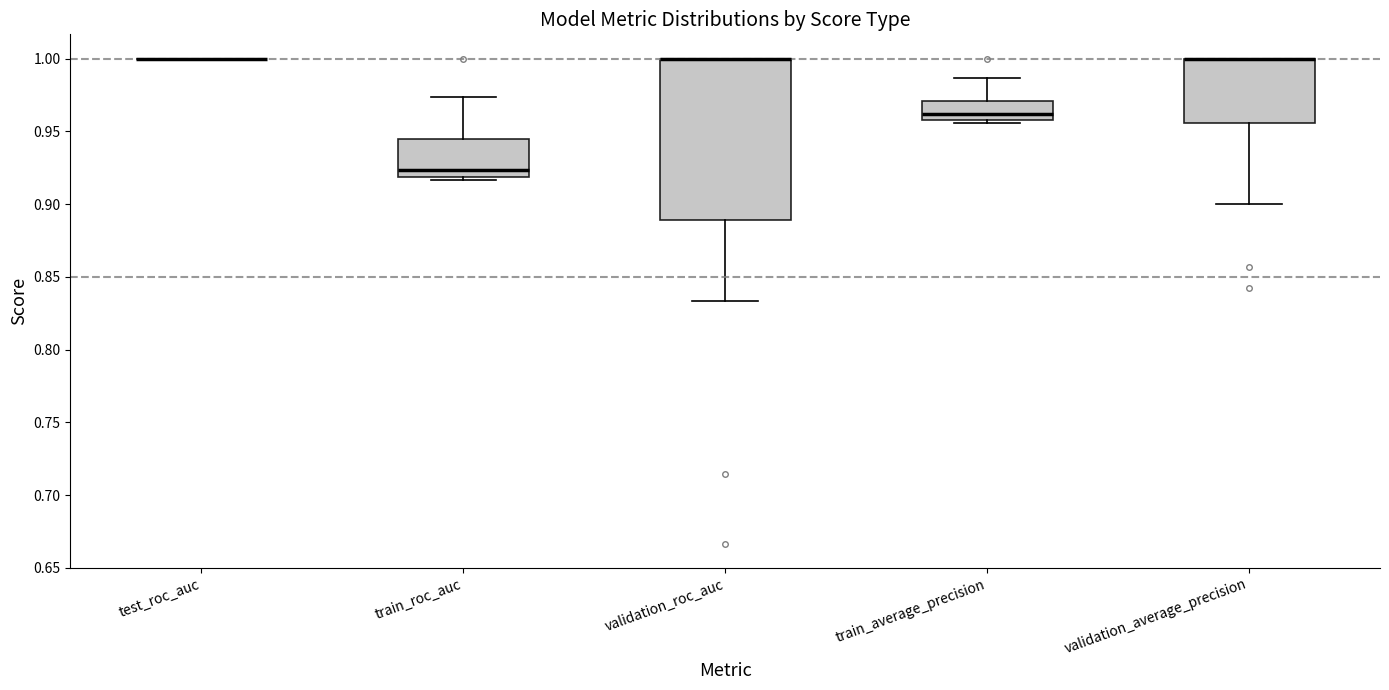

Reading left to right, read every box against the y-axis: the position of its median line, the range the box covers, and the ends of its whiskers. The values are not printed on the chart, so give them approximately, as read against the axis.

test_roc_auc: box collapsed to a line at 1.000, whiskers 1.000 to 1.000
train_roc_auc: median 0.925, box 0.920 to 0.945, whiskers 0.915 to 0.975
validation_roc_auc: median 1.000 (drawn on the box's upper edge), box 0.890 to 1.000, whiskers 0.835 to 1.000
train_average_precision: median 0.960 (just above the box's lower edge), box 0.960 to 0.970, whiskers 0.955 to 0.985
validation_average_precision: median 1.000 (drawn on the box's upper edge), box 0.955 to 1.000, whiskers 0.900 to 1.000